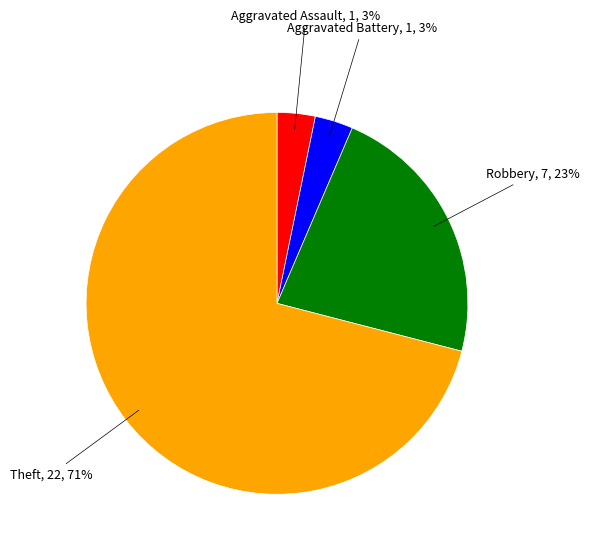

To the nearest percent, what is the difference between the largest and smallest slice percentages?

68%